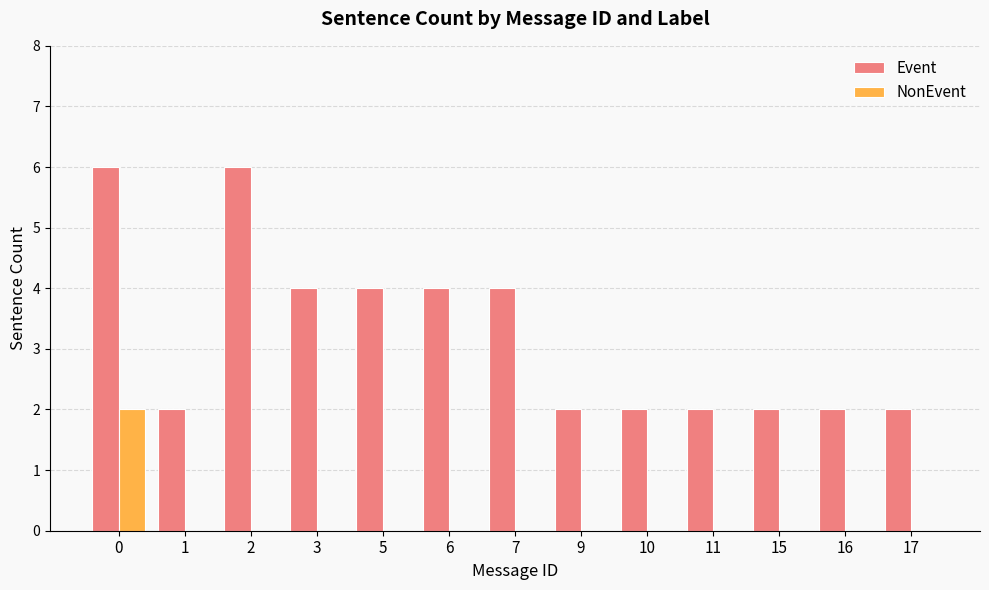

What is the sum of all Event values?

42